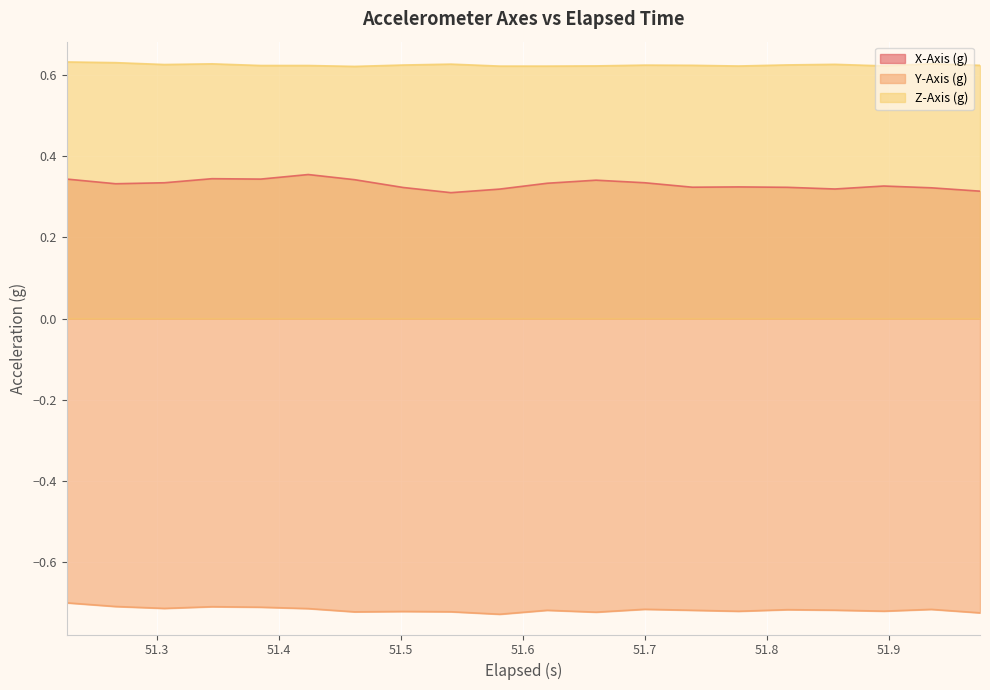

List the series in order of their overall mean, lowest first.

Y-Axis (g), X-Axis (g), Z-Axis (g)